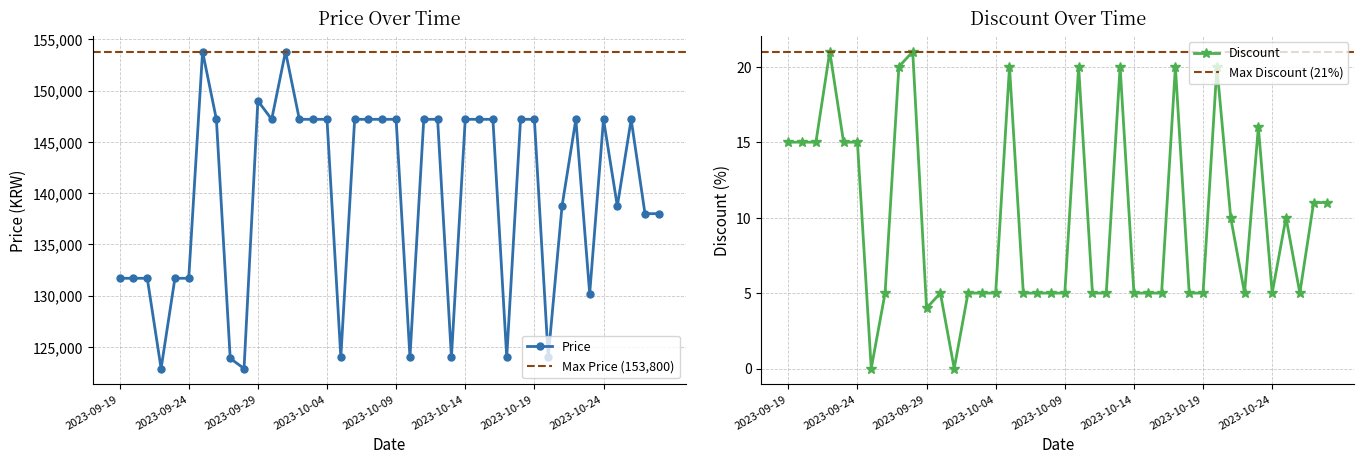

Which series has the largest total across all categories?

Price